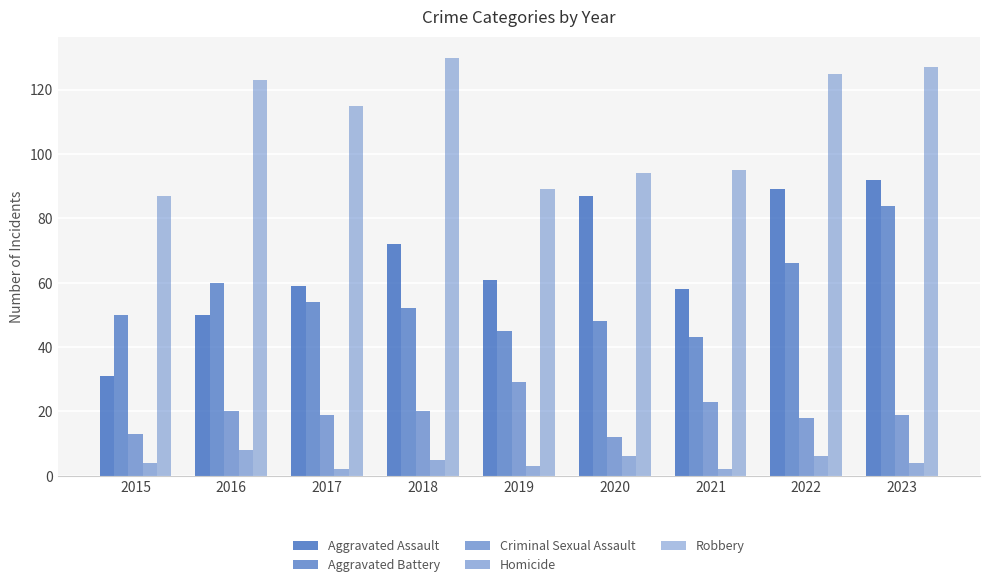

Which series has the largest total across all categories?

Robbery